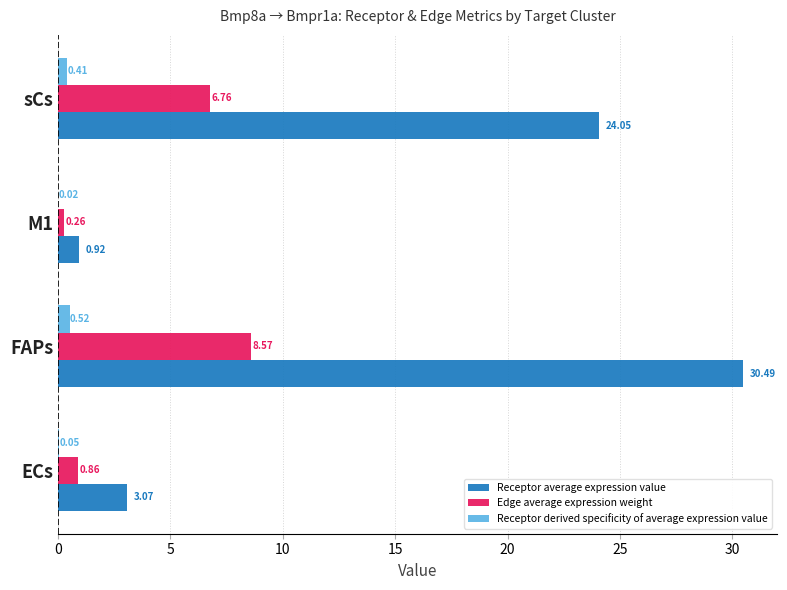

What are all the series names shown in the legend?

Receptor average expression value, Edge average expression weight, Receptor derived specificity of average expression value